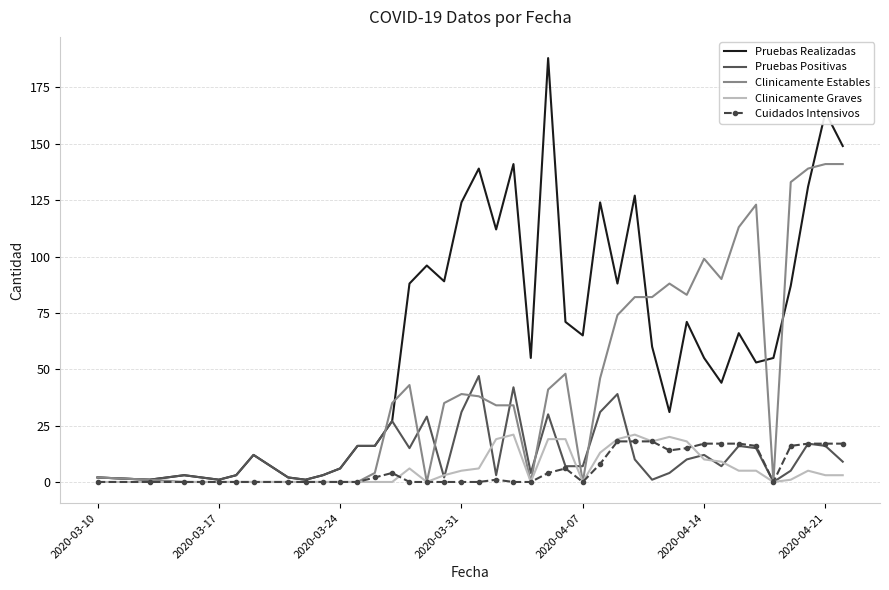

What is the maximum value shown in the chart?

188